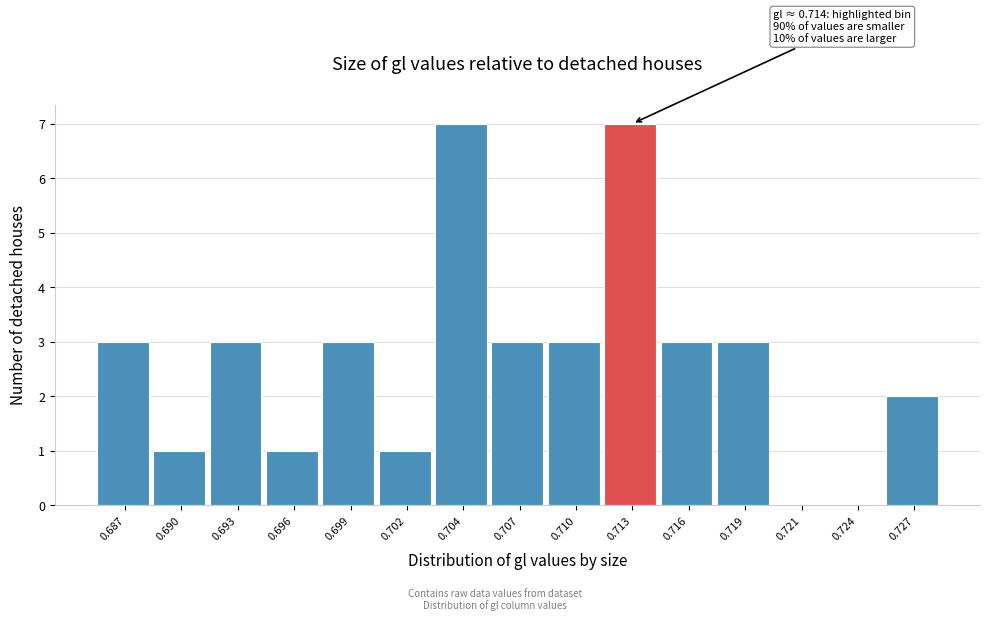

Reading right to left, extract all data points from this chart.

0.727=2	0.724=0	0.721=0	0.719=3	0.716=3	0.713=7	0.710=3	0.707=3	0.704=7	0.702=1	0.699=3	0.696=1	0.693=3	0.690=1	0.687=3